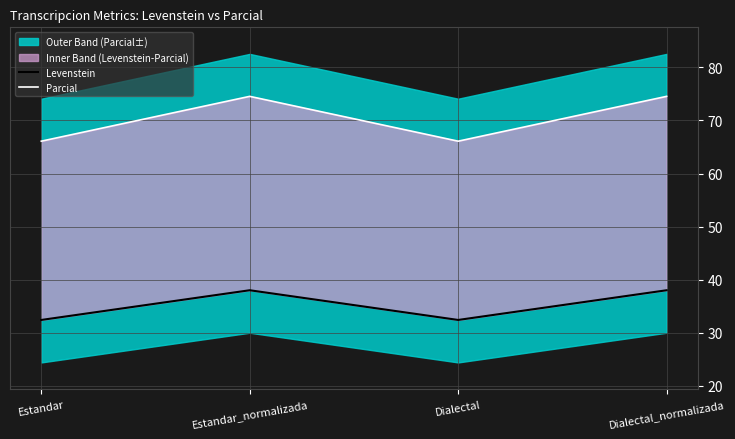

Reading left to right, transcribe all the data shown in this chart.

Levenstein: 32.4	38.0	32.4	38.0
Parcial: 66.1	74.5	66.1	74.5